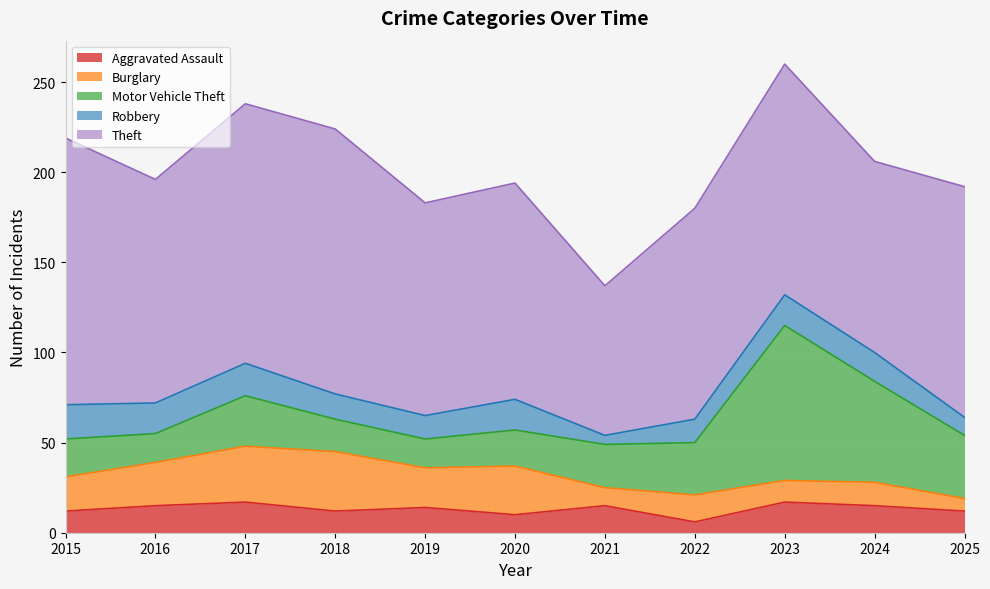

How many interior local valleys does the Burglary series have?

3